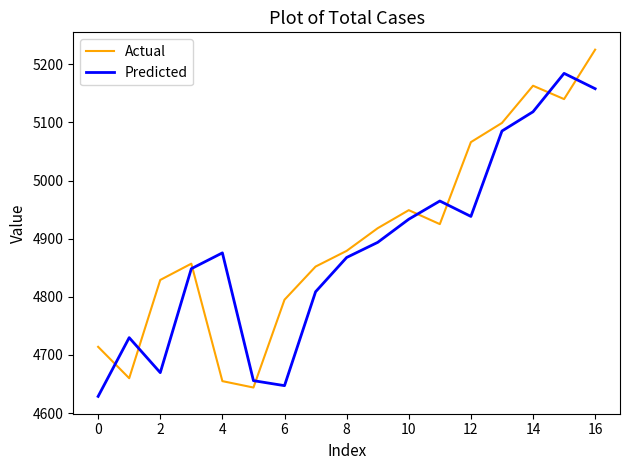

What is the difference between the maximum and minimum values in the Actual series?

581.0